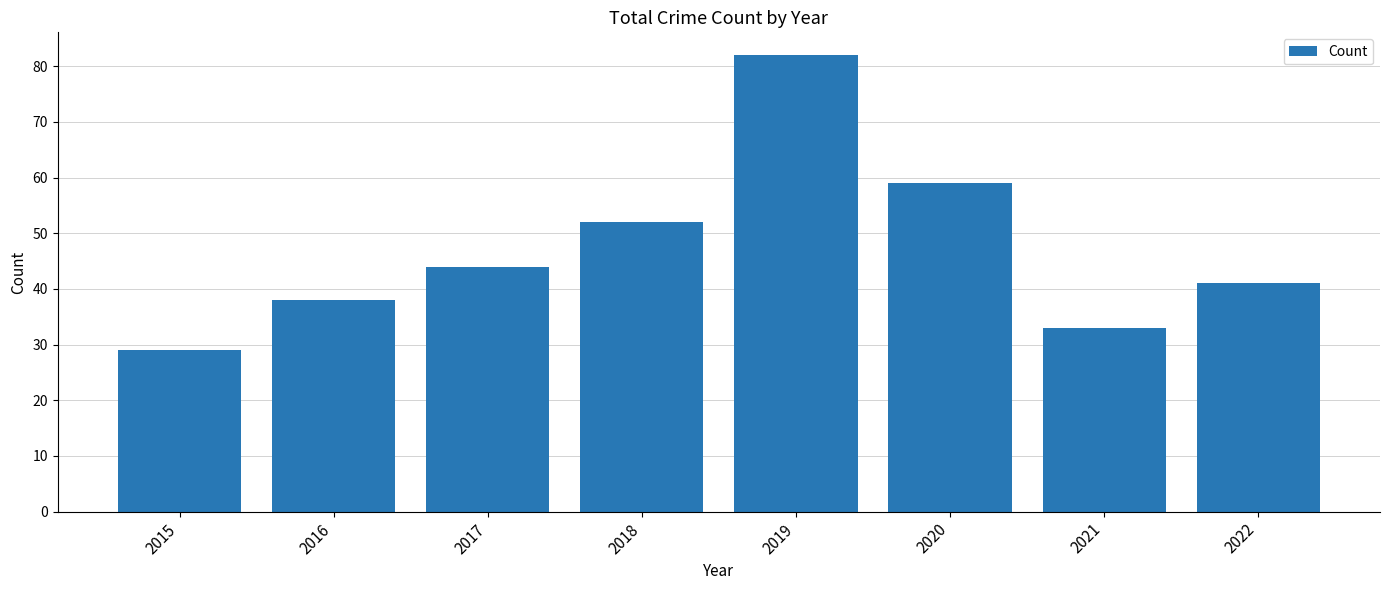

Reading left to right, what are all the values shown in this chart?

2015=29	2016=38	2017=44	2018=52	2019=82	2020=59	2021=33	2022=41